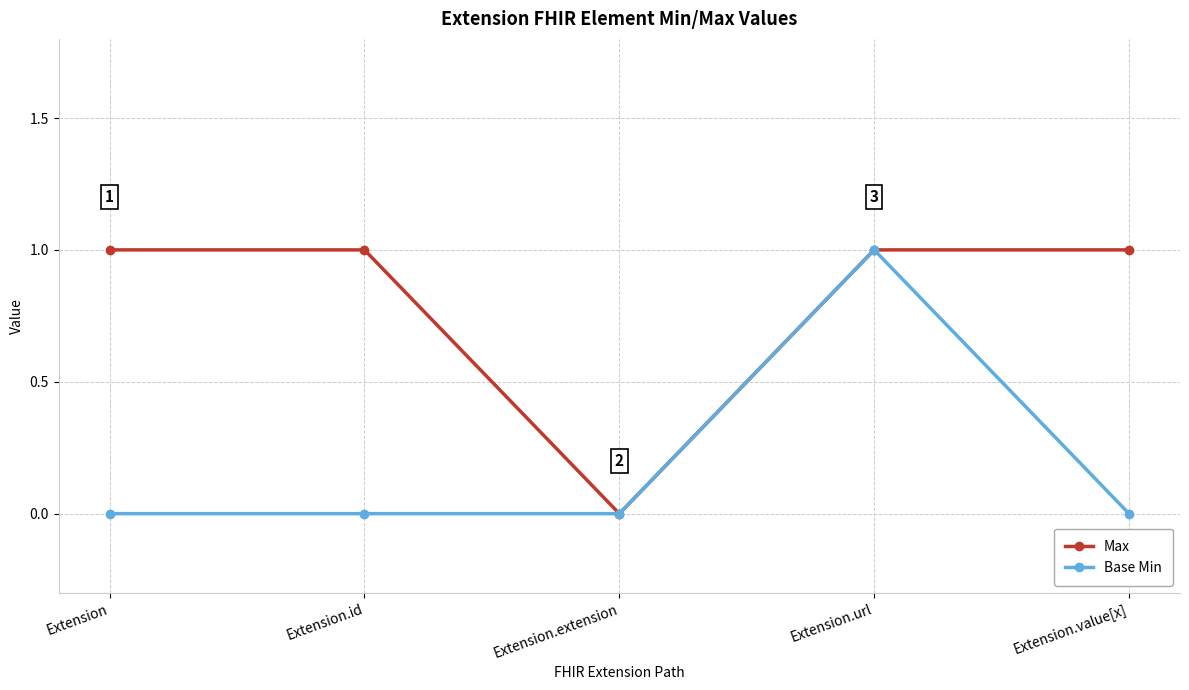

What is the total value across all series at Extension.url?

2